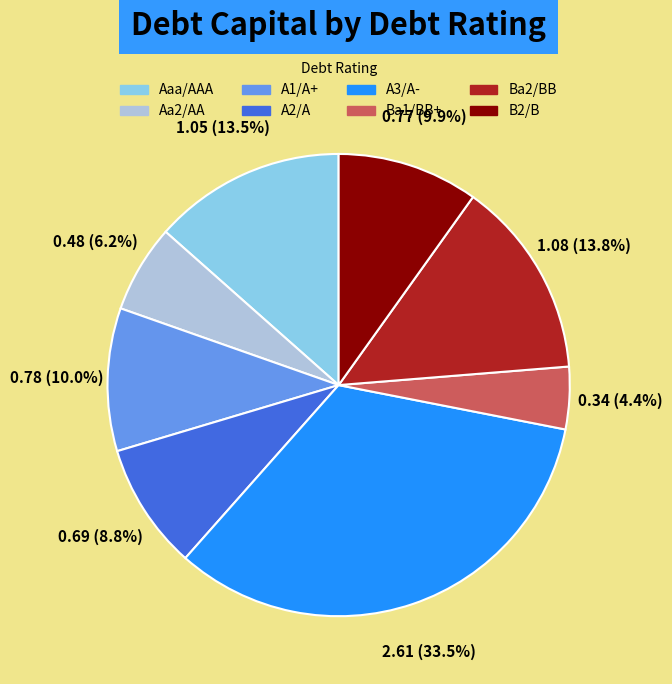

Is there a majority slice in this chart?

No